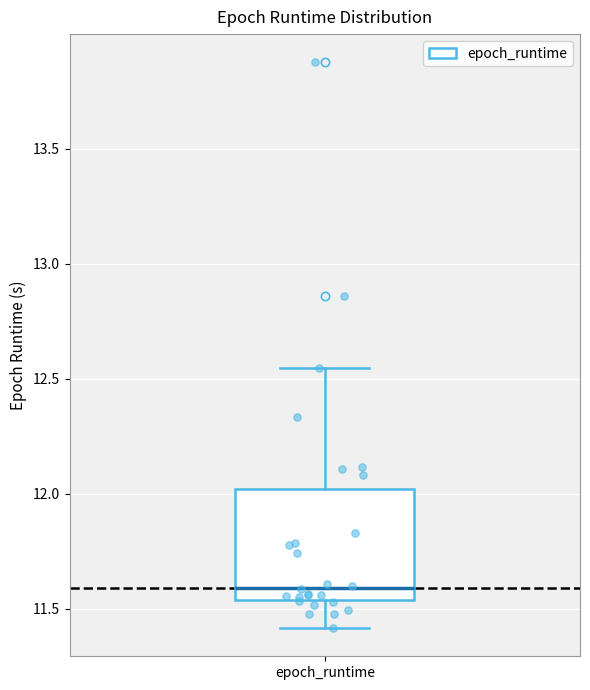

Transcribe this box plot: give where the median line is, the range the box spans, and where the two whiskers end, as read against the y-axis. The values are not printed on the chart, so give them approximately, as read against the axis.

median 11.60, box 11.55 to 12.00, whiskers 11.40 to 12.55